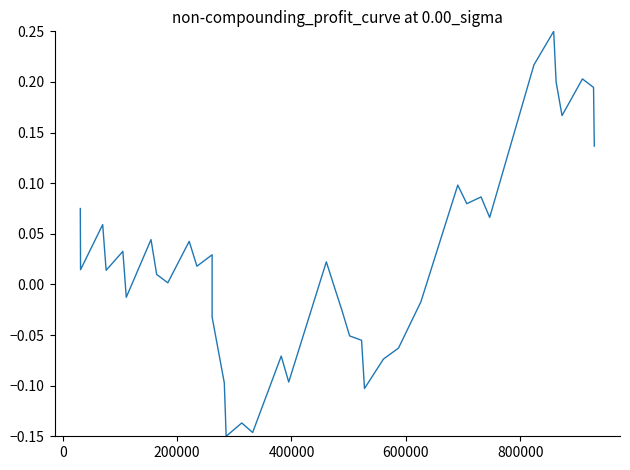

Does the chart display data point markers on the line(s)?

No